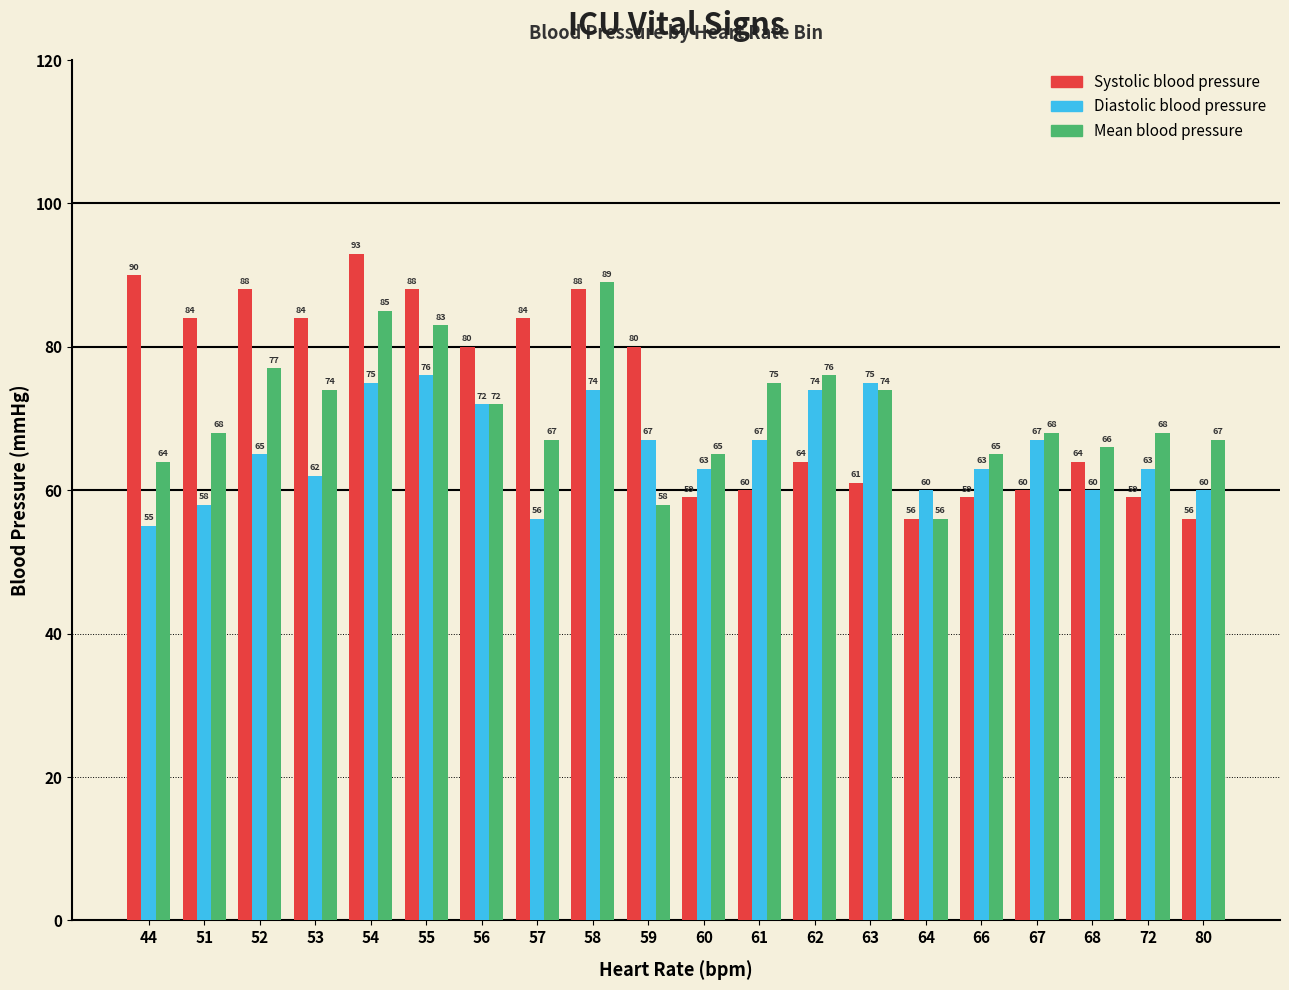

The Mean blood pressure series shows 94 at 59. True or false?

False